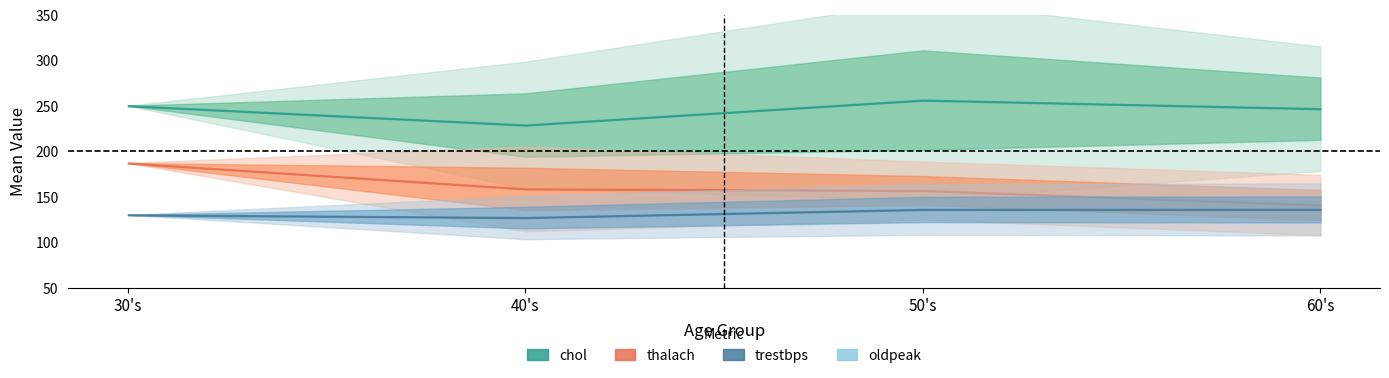

Which series has the largest total across all categories?

chol_mean